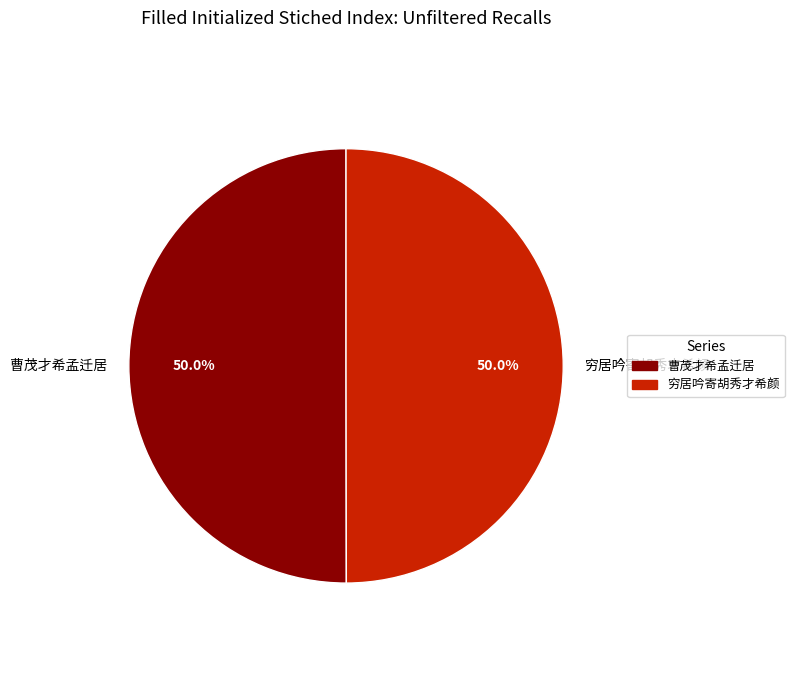

What portion of the pie excludes 曹茂才希孟迁居?

50.0%